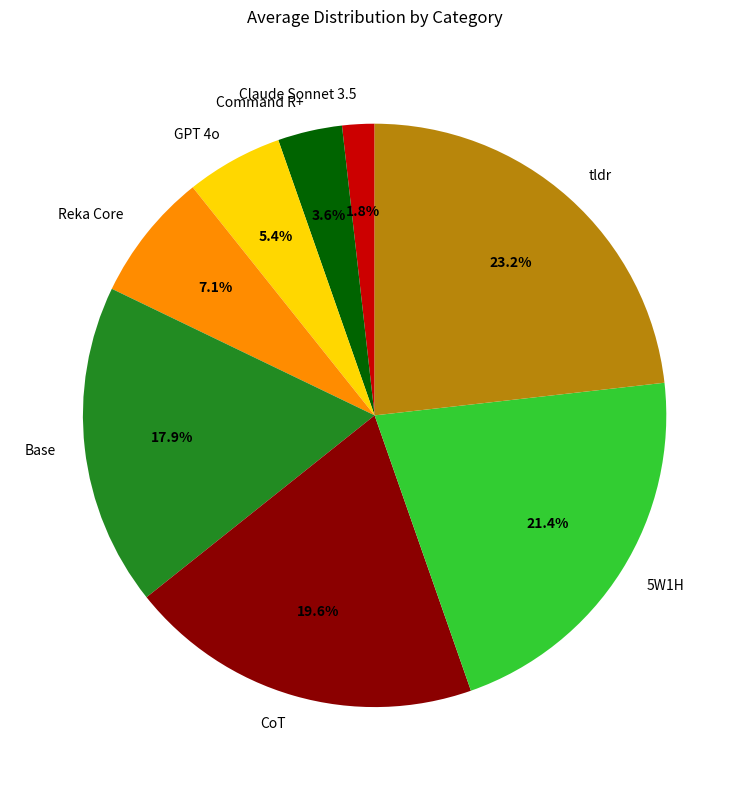

To the nearest percent, what is the average slice percentage?

12%